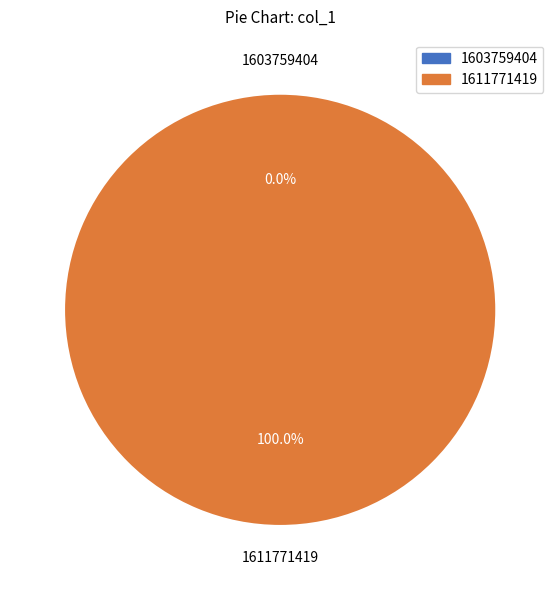

Does 1603759404 represent more than half of the total?

No